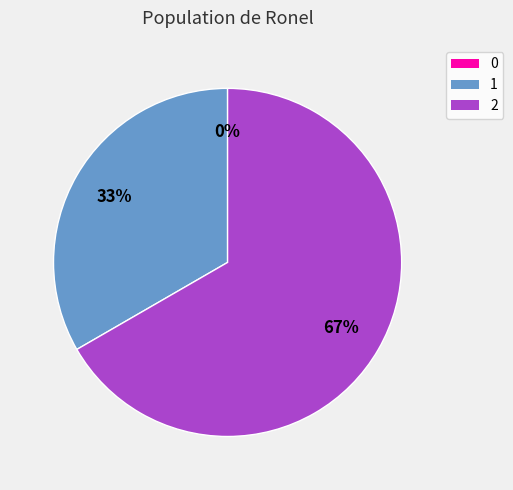

Is there any slice that represents more than half of the pie?

Yes